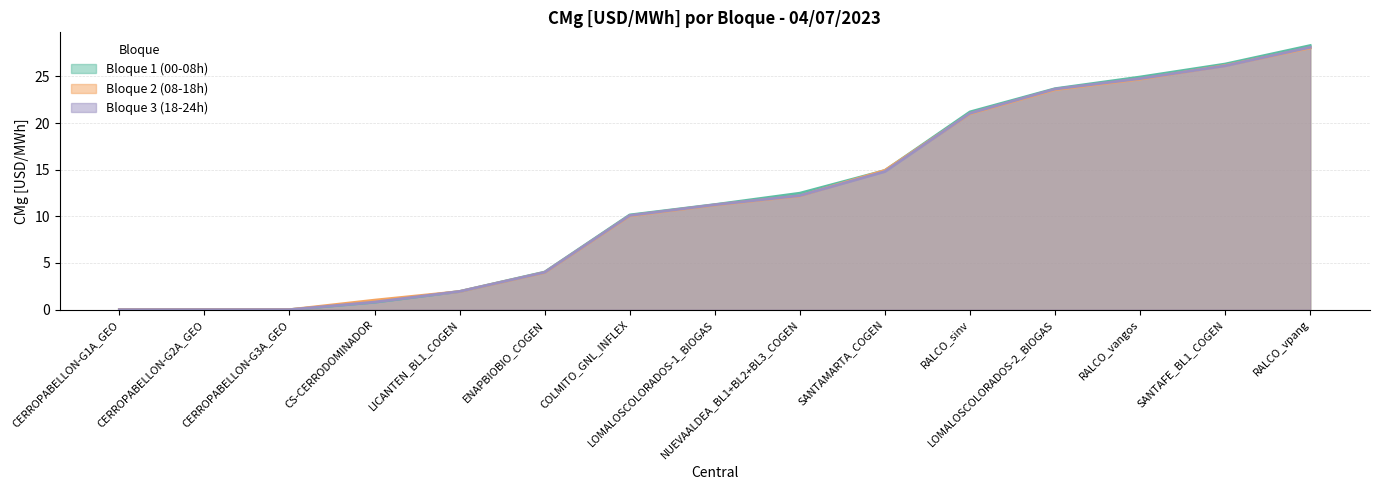

Is the value of Bloque 2 (08-18h) at SANTAFE_BL1_COGEN greater than the value of Bloque 3 (18-24h) at CS-CERRODOMINADOR?

Yes